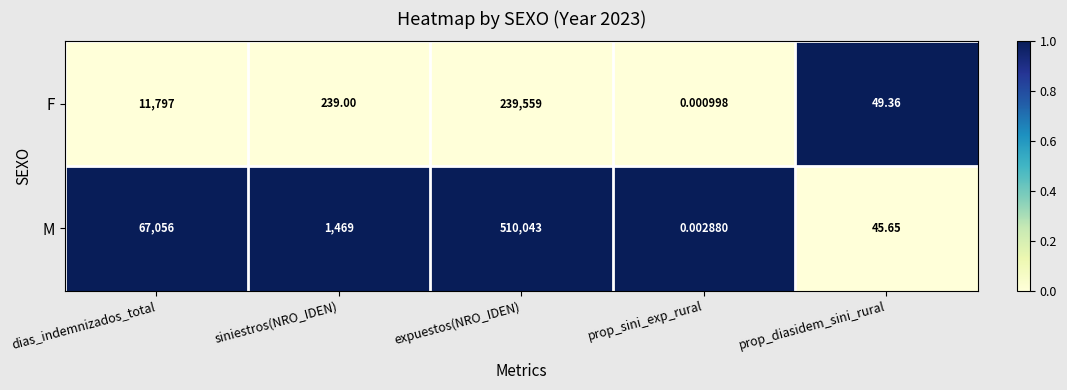

How many data points does each series have?

5